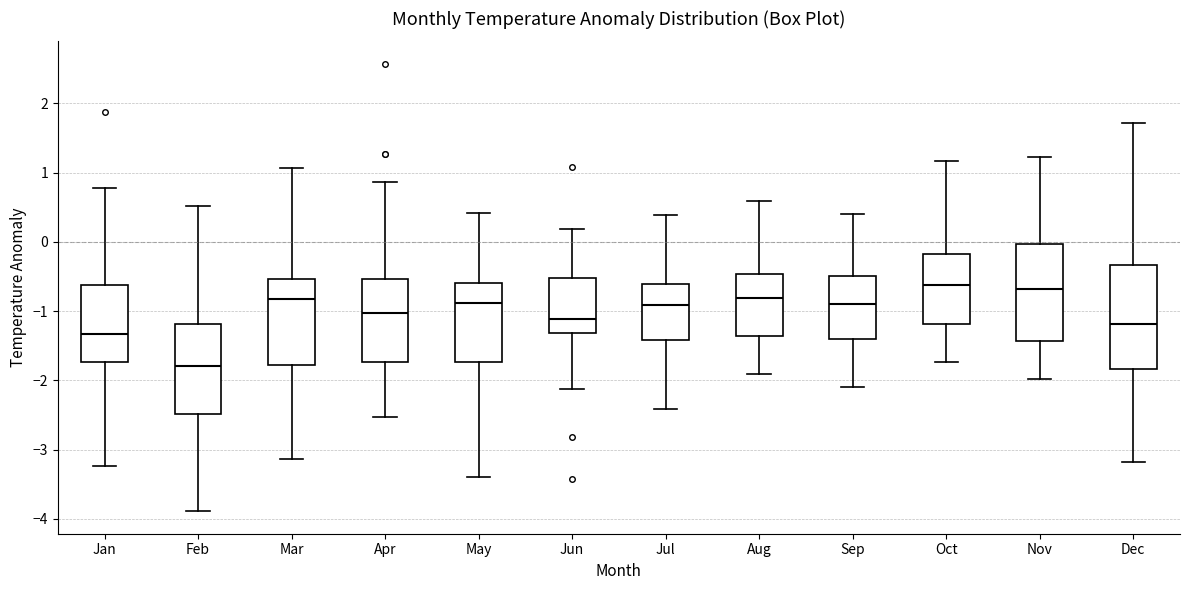

Reading left to right, transcribe this box plot: for each box, give where its median line is, the range the box spans, and where its two whiskers end, as read against the y-axis. The values are not printed on the chart, so give them approximately, as read against the axis.

Jan: median -1.3, box -1.7 to -0.6, whiskers -3.2 to 0.8
Feb: median -1.8, box -2.5 to -1.2, whiskers -3.9 to 0.5
Mar: median -0.8, box -1.8 to -0.5, whiskers -3.1 to 1.1
Apr: median -1.0, box -1.7 to -0.5, whiskers -2.5 to 0.9
May: median -0.9, box -1.7 to -0.6, whiskers -3.4 to 0.4
Jun: median -1.1, box -1.3 to -0.5, whiskers -2.1 to 0.2
Jul: median -0.9, box -1.4 to -0.6, whiskers -2.4 to 0.4
Aug: median -0.8, box -1.4 to -0.5, whiskers -1.9 to 0.6
Sep: median -0.9, box -1.4 to -0.5, whiskers -2.1 to 0.4
Oct: median -0.6, box -1.2 to -0.2, whiskers -1.7 to 1.2
Nov: median -0.7, box -1.4 to 0.0, whiskers -2.0 to 1.2
Dec: median -1.2, box -1.8 to -0.3, whiskers -3.2 to 1.7